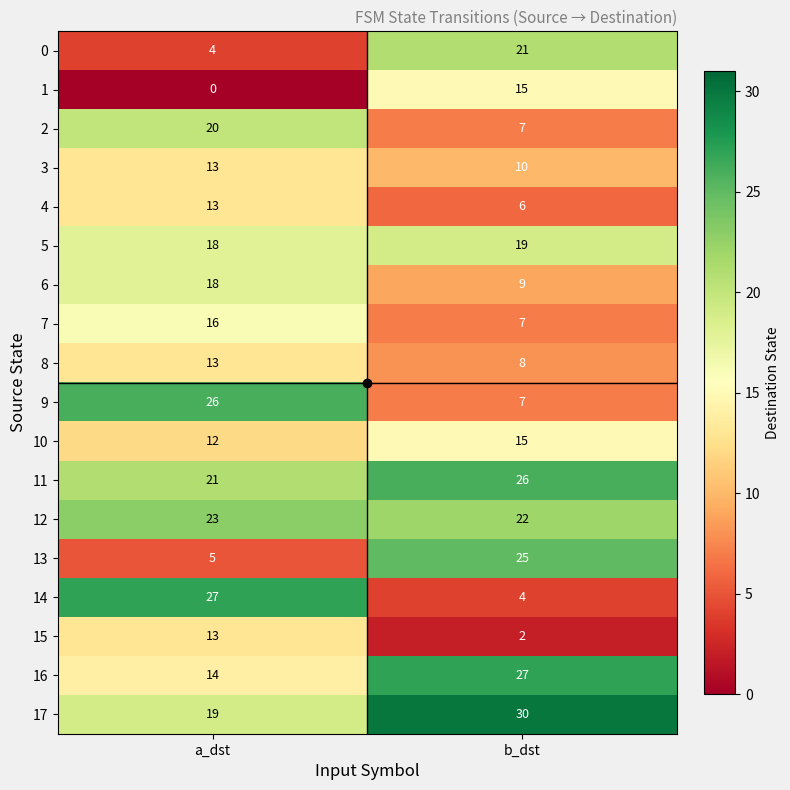

Is it true that 8 equals 22 at a_dst?

False